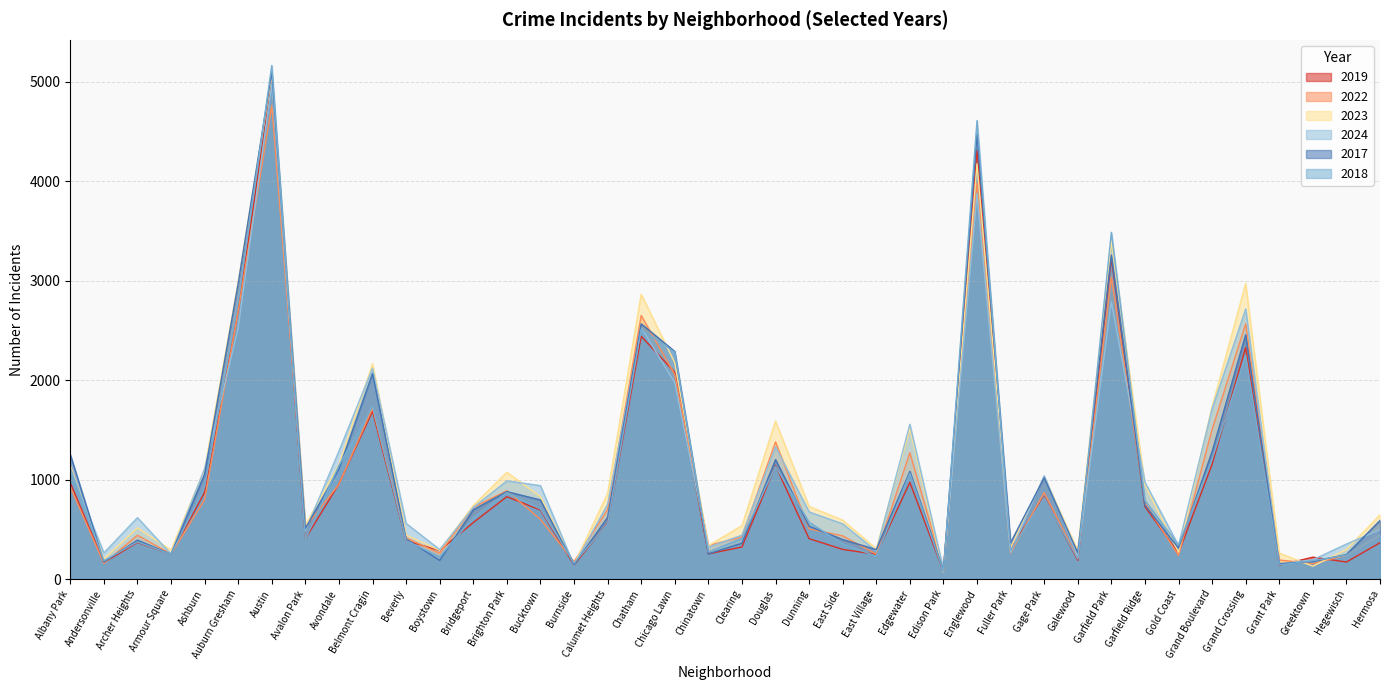

At which category does the chart reach its minimum across all series?

Edison Park